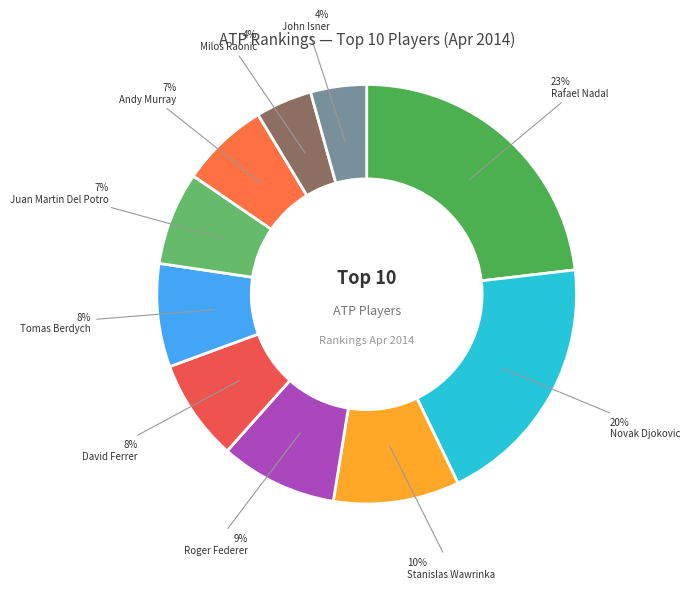

Count the number of slices in the pie.

10